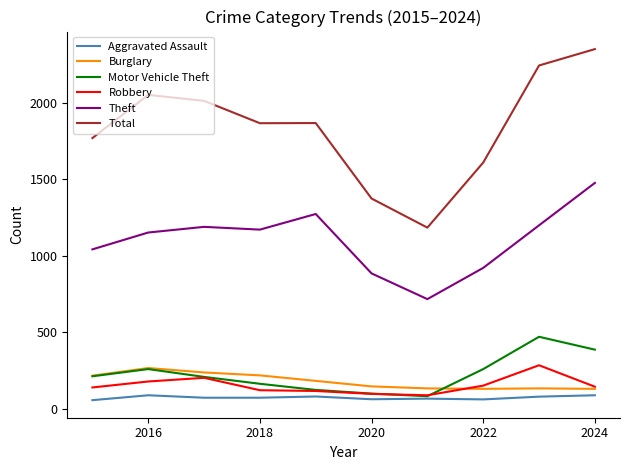

Which series has the widest spread of values?

Total